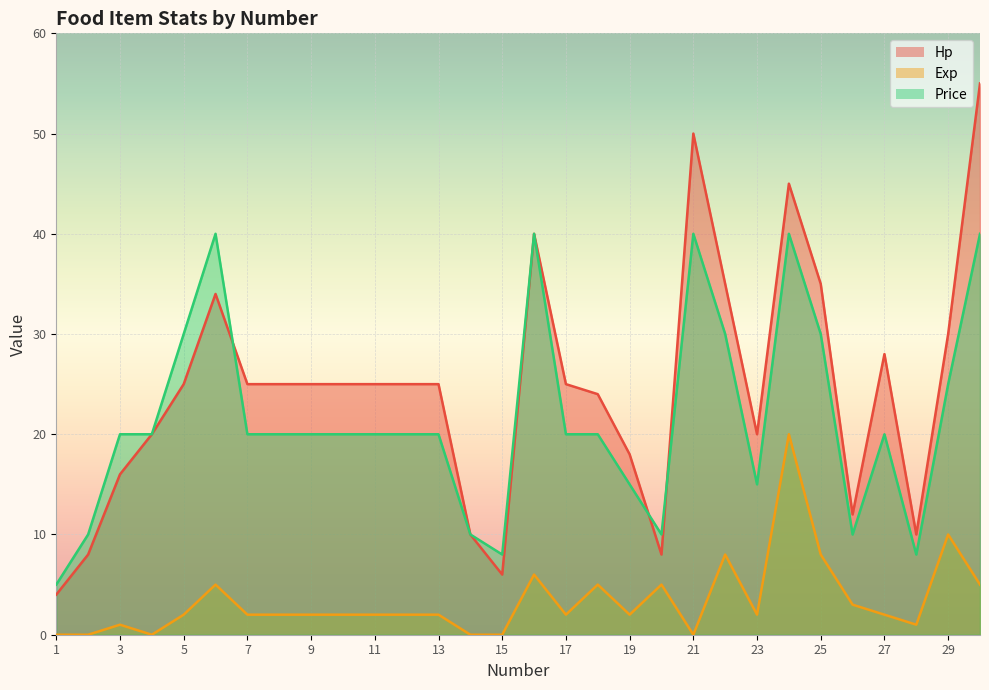

True or false: Exp and Hp cross at least once.

False